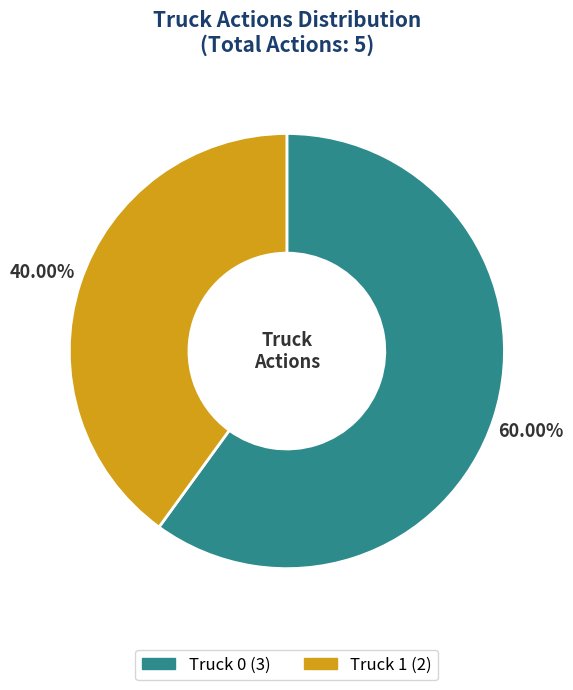

Combined, what portion of the pie is Truck 1 and Truck 0?

100.0%